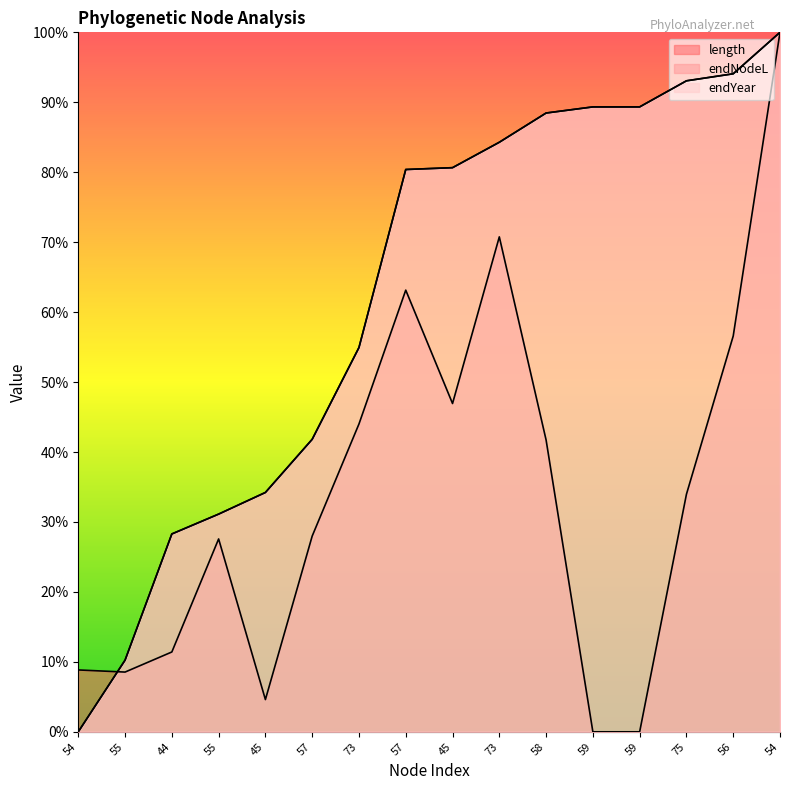

What value does the length series have at 44?

0.1